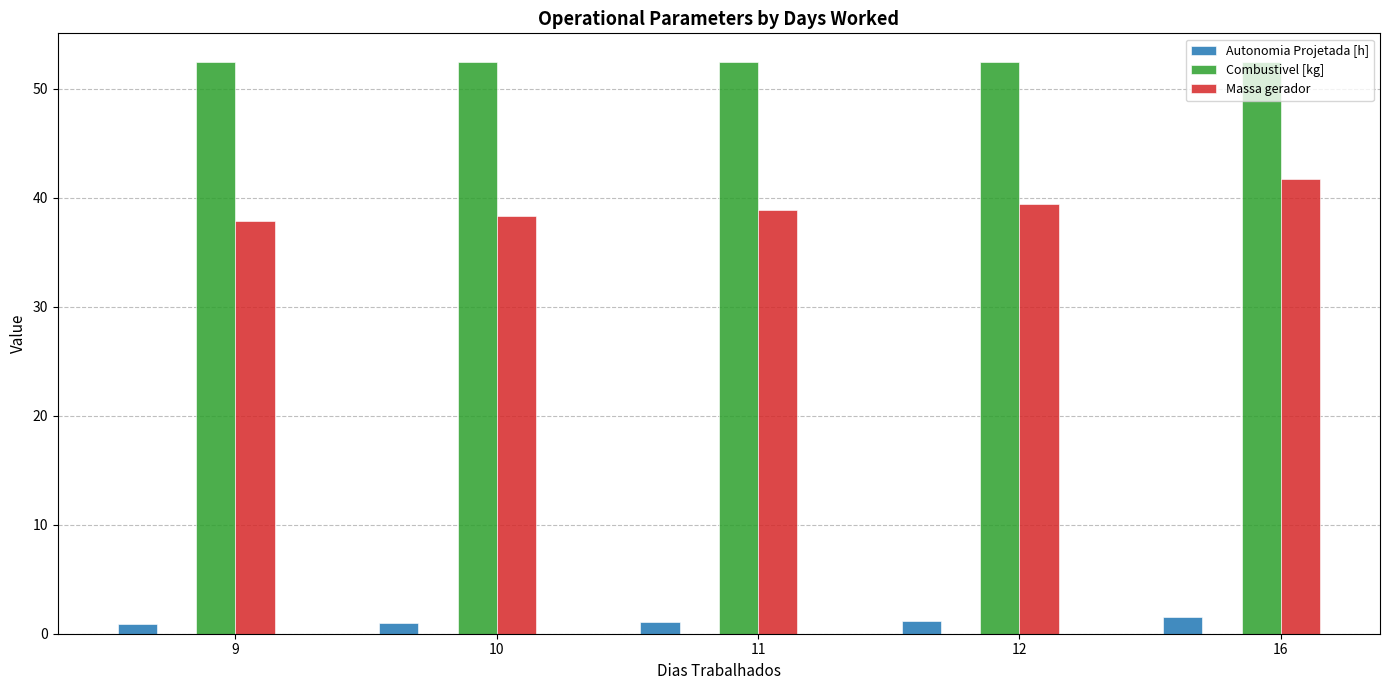

Rank the series by their maximum value, from highest to lowest.

Combustivel [kg], Massa gerador, Autonomia Projetada [h]